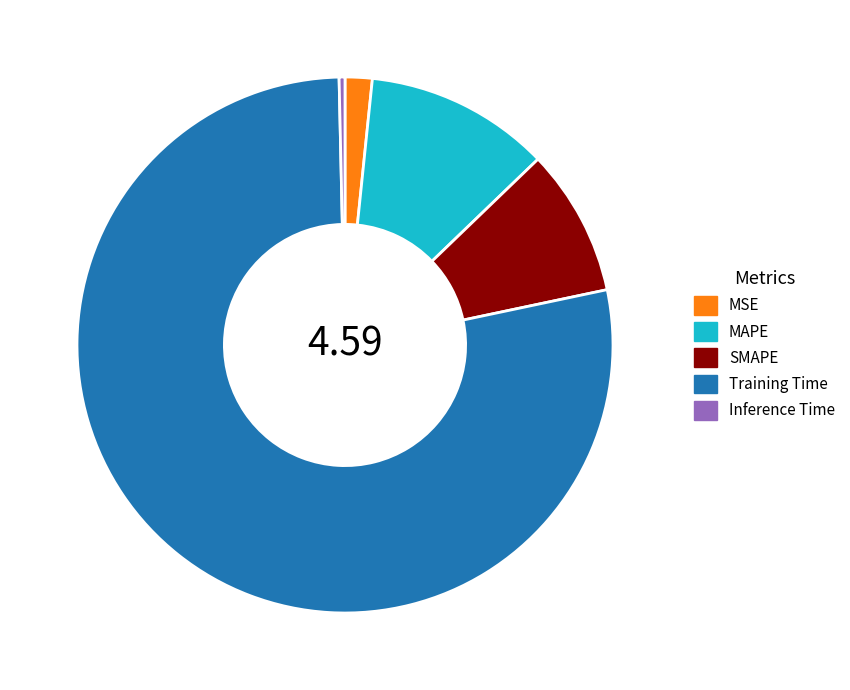

What is the smallest slice in the pie chart?

Inference Time